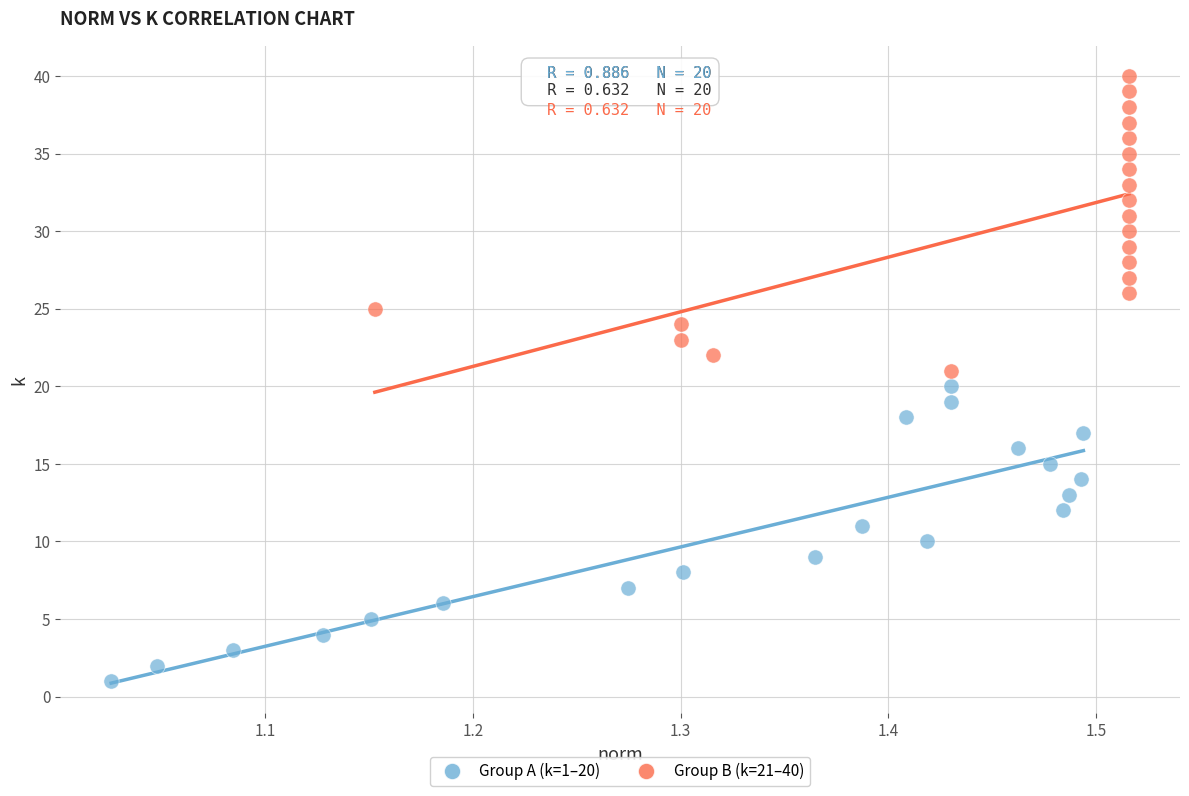

Which series contains the highest Y value?

Group B (k=21–40)